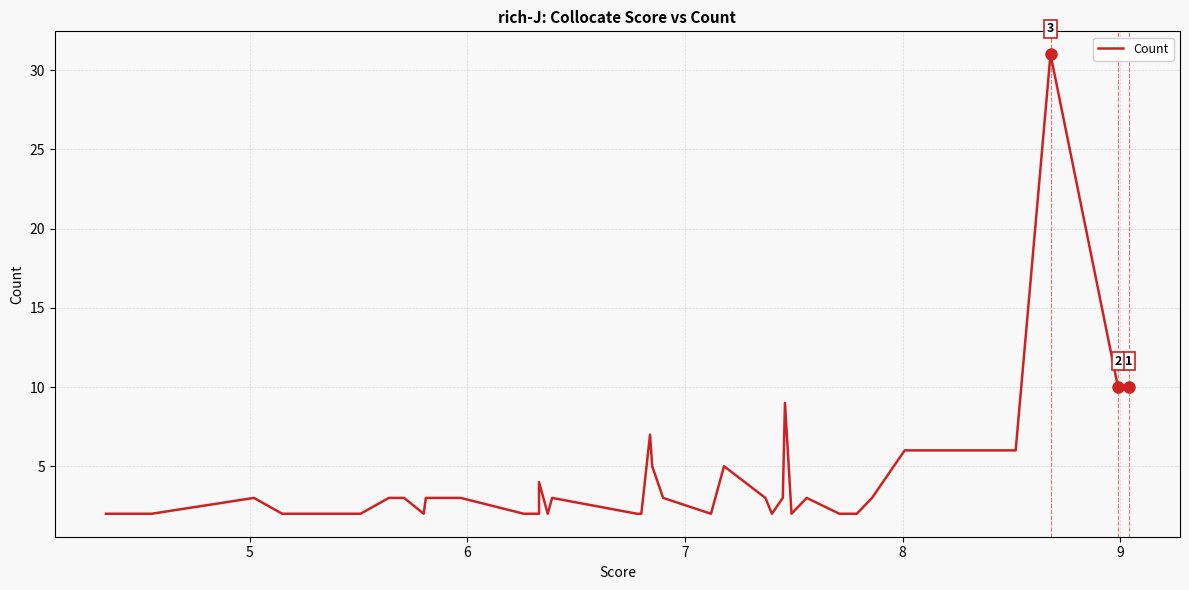

How many data points does each series have?

40